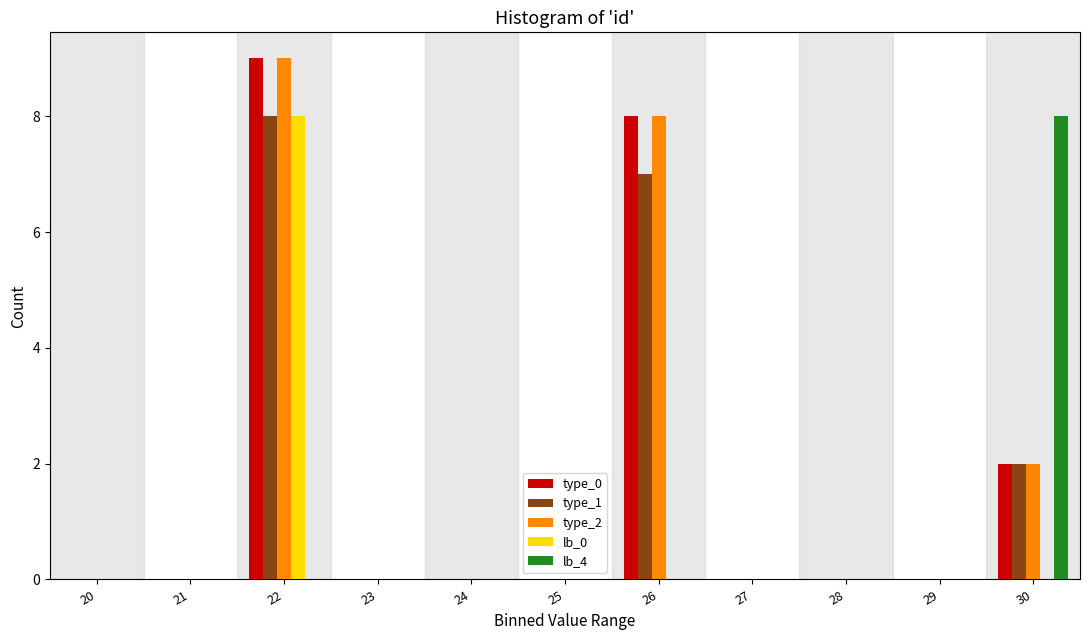

The type_2 series shows 2 at 30. True or false?

True